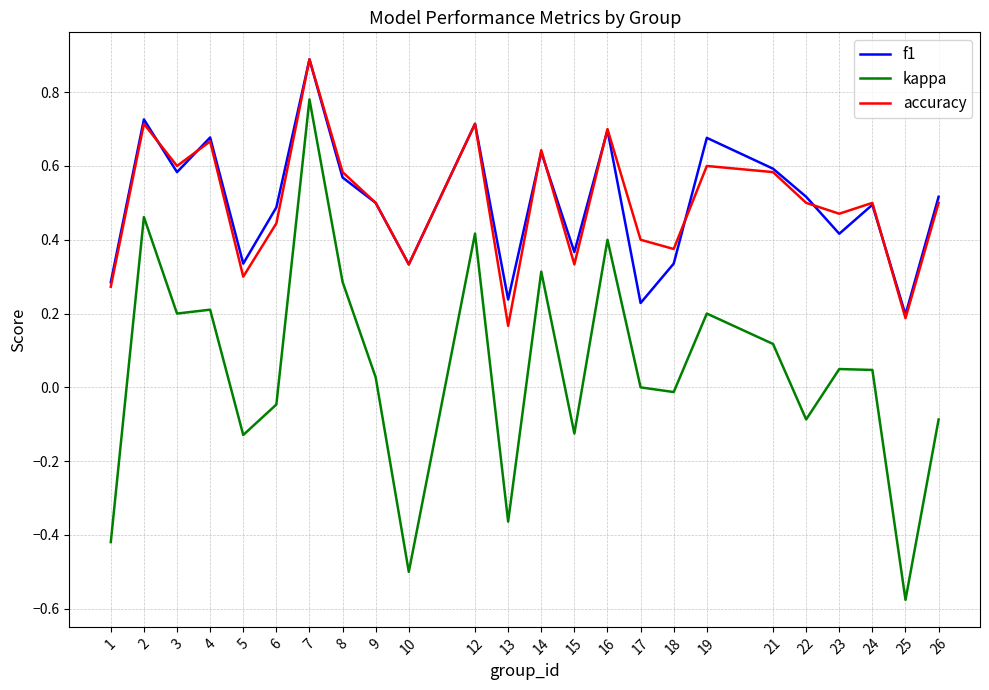

The f1 series shows 0.5 at 9. True or false?

True